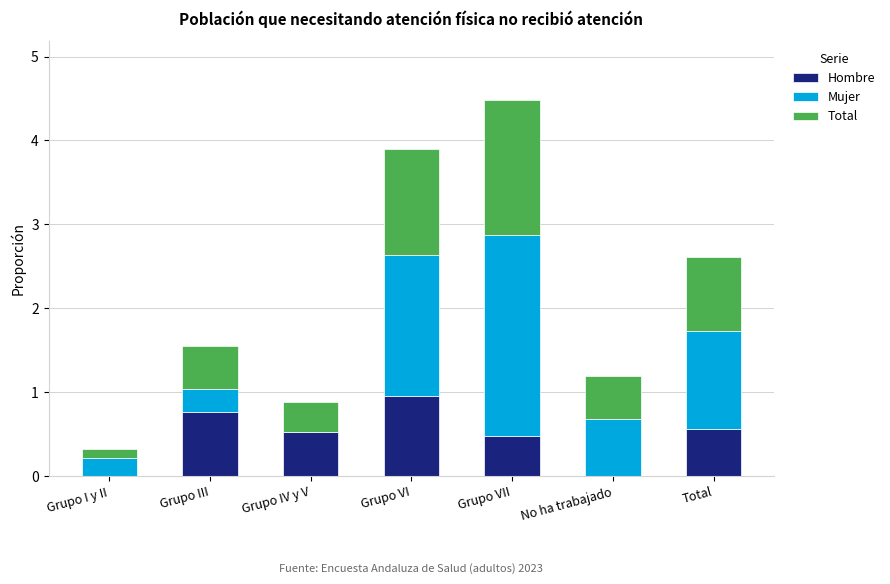

What is the sum of all Hombre values?

3.3